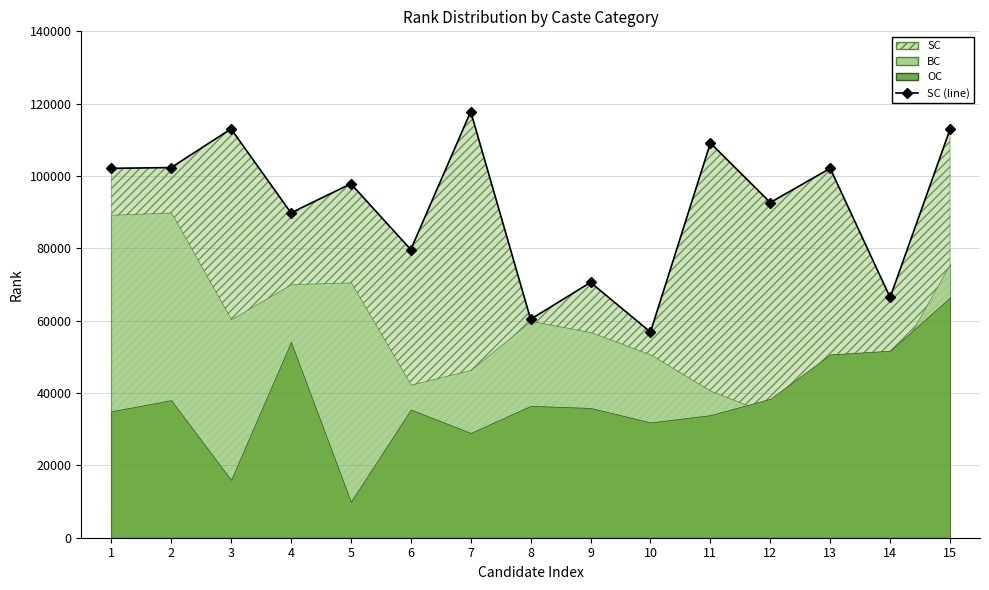

What is the ratio of the value at 7 to the value at 14?

1.8